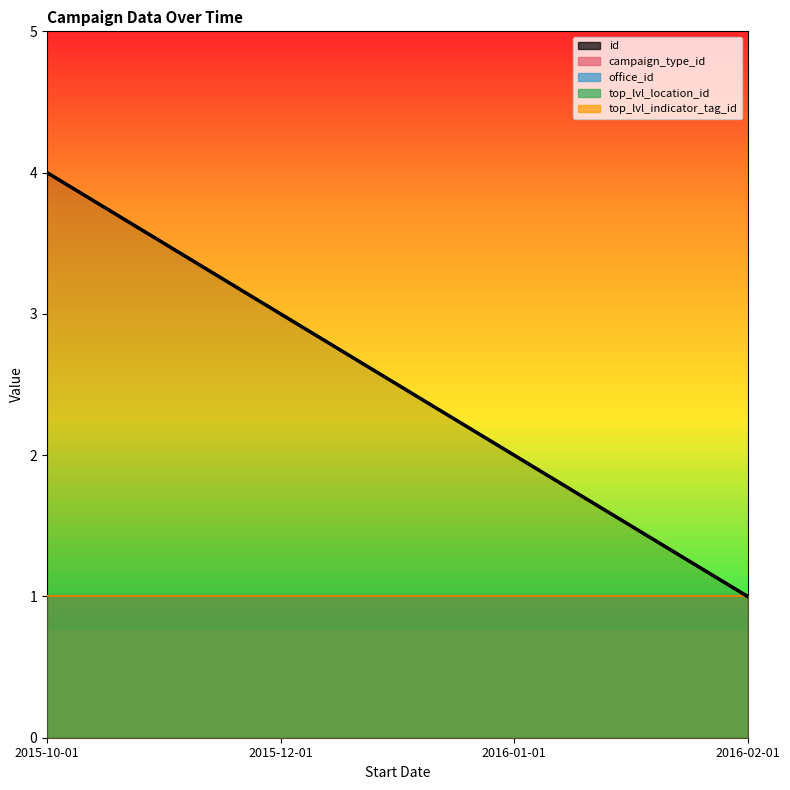

What is the change in value from 2015-10-01 to 2016-02-01?

-3